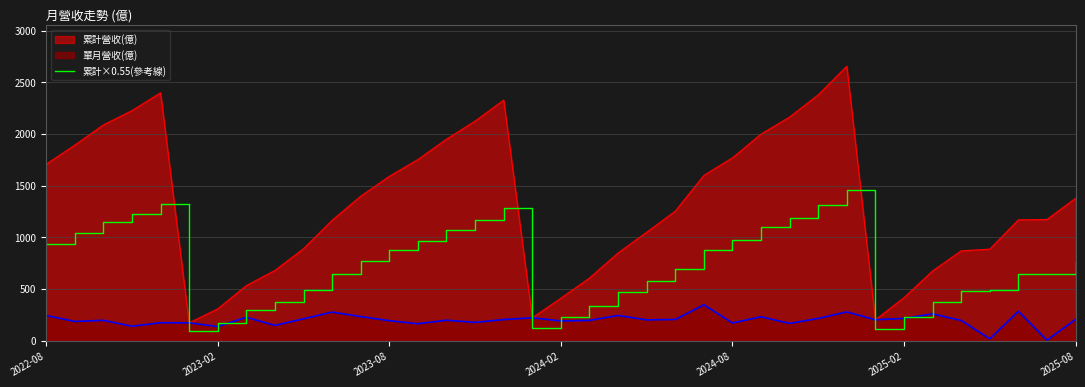

What is the highest value of the 累計營收(億) series?

2655.0